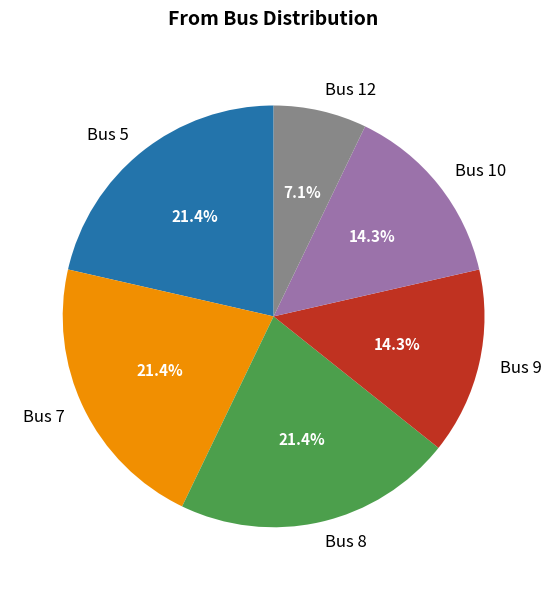

Is there a majority slice in this chart?

No